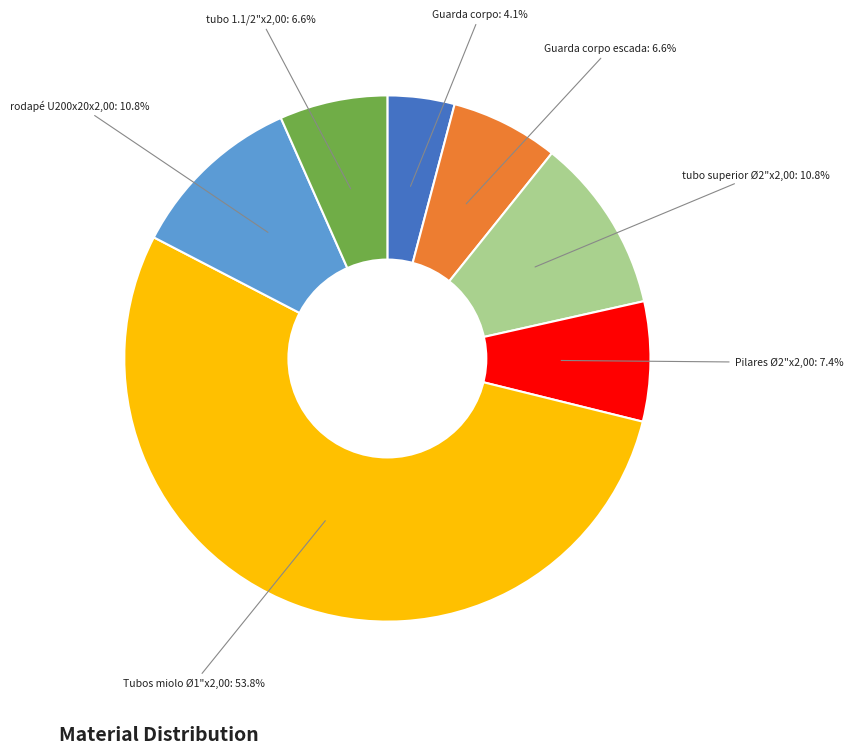

Which category has the smallest portion of the pie?

Guarda corpo